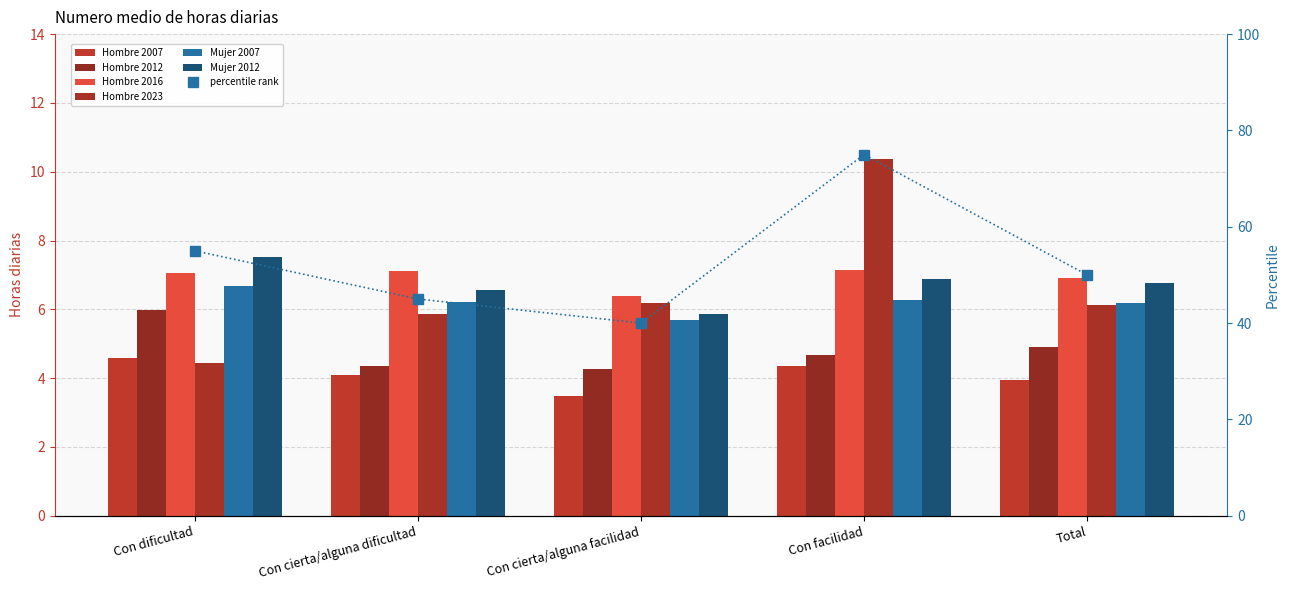

At how many categories does at least one series exceed 4?

5